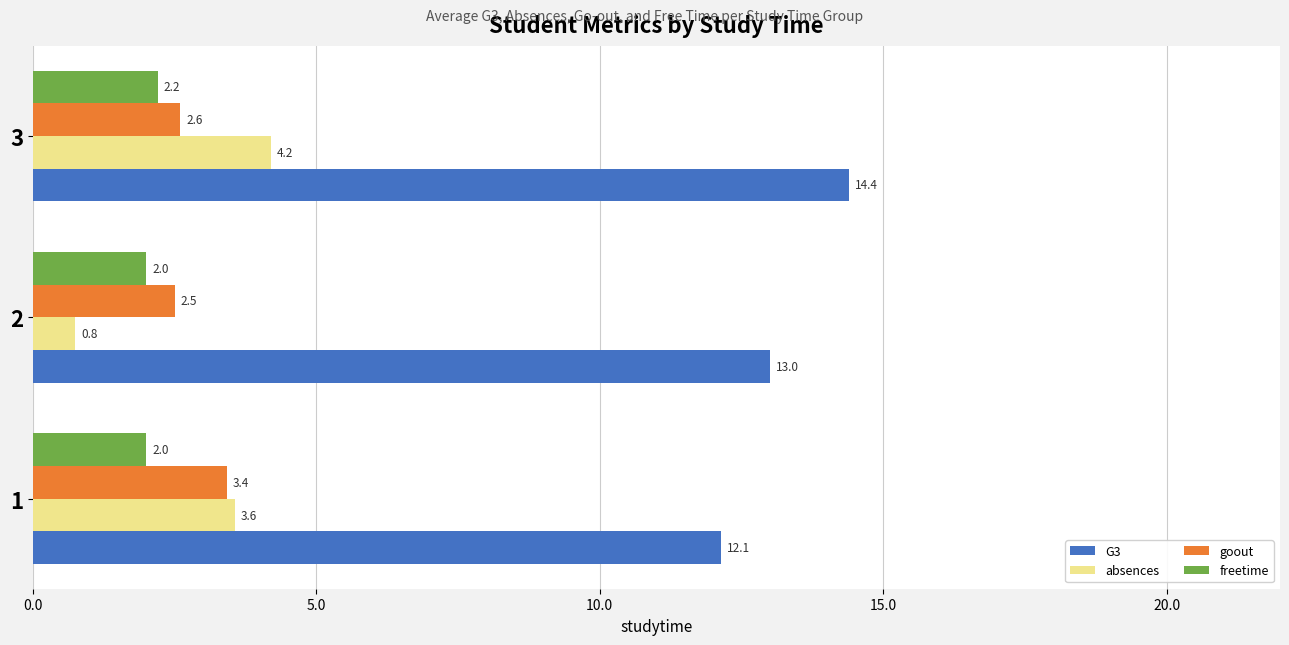

What is the sum of the G3 values at 2 and 3?

27.4